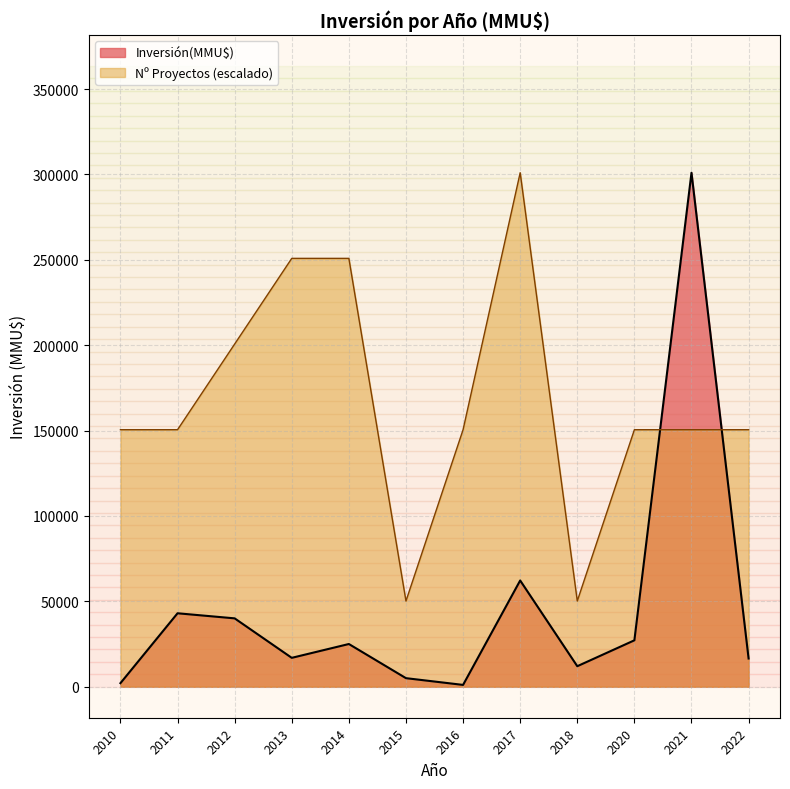

At 2011, list the series in order from largest to smallest.

Nº Proyectos (escalado), Inversión(MMU$)